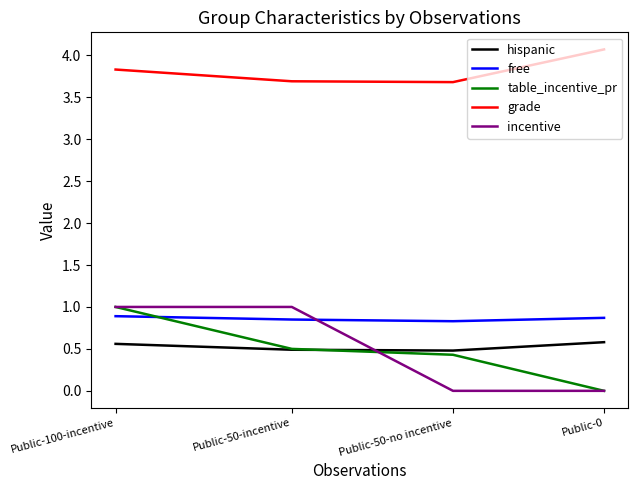

What is the average value of the hispanic series?

0.5